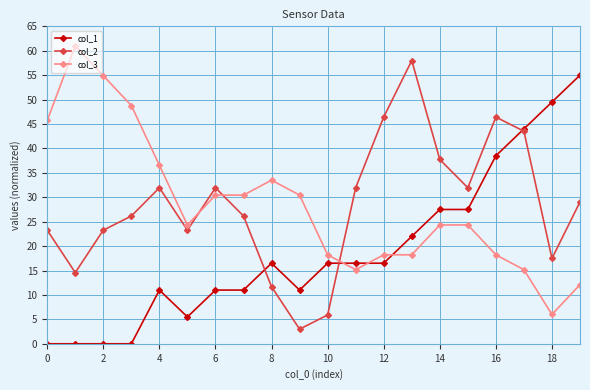

List the series in order of their peak value, lowest first.

col_1, col_2, col_3